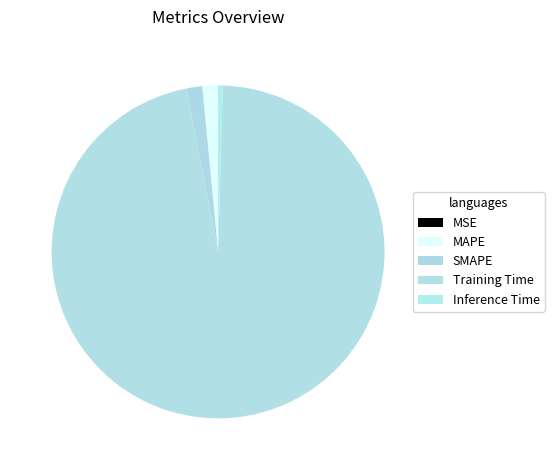

What is the majority slice?

Training Time